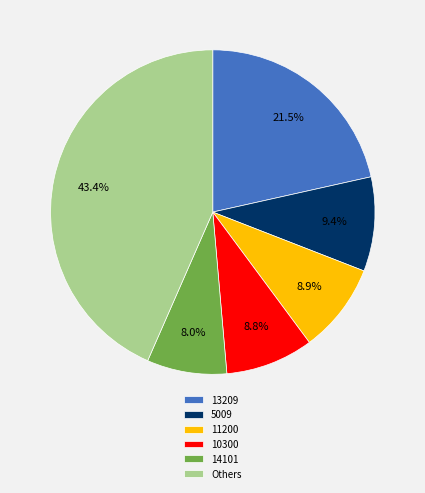

Does Others represent more than half of the total?

No